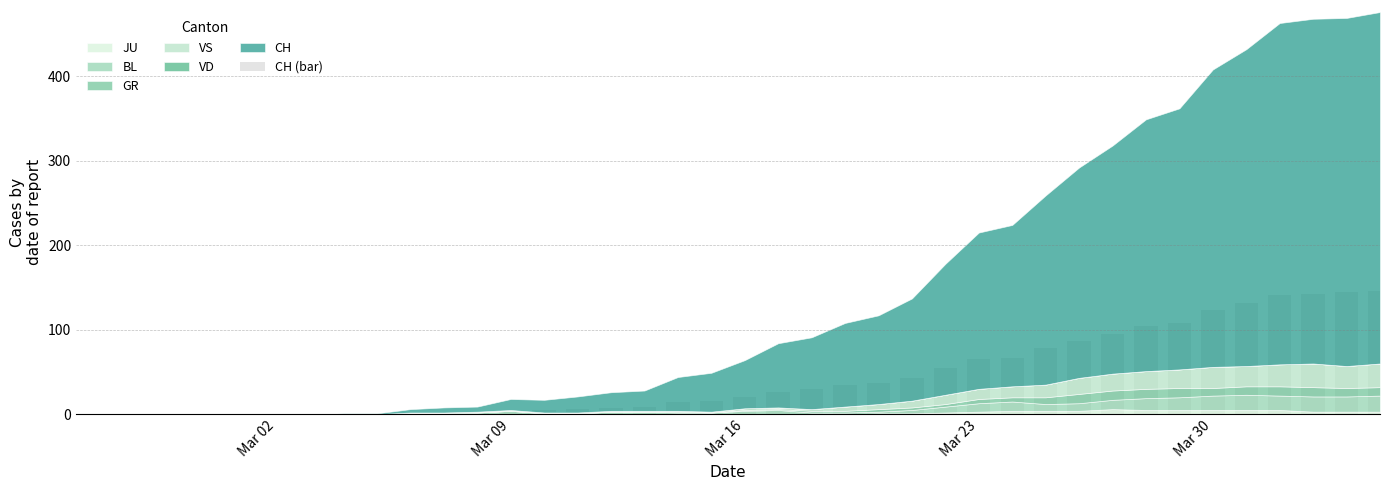

What is the greatest value displayed?

145.6